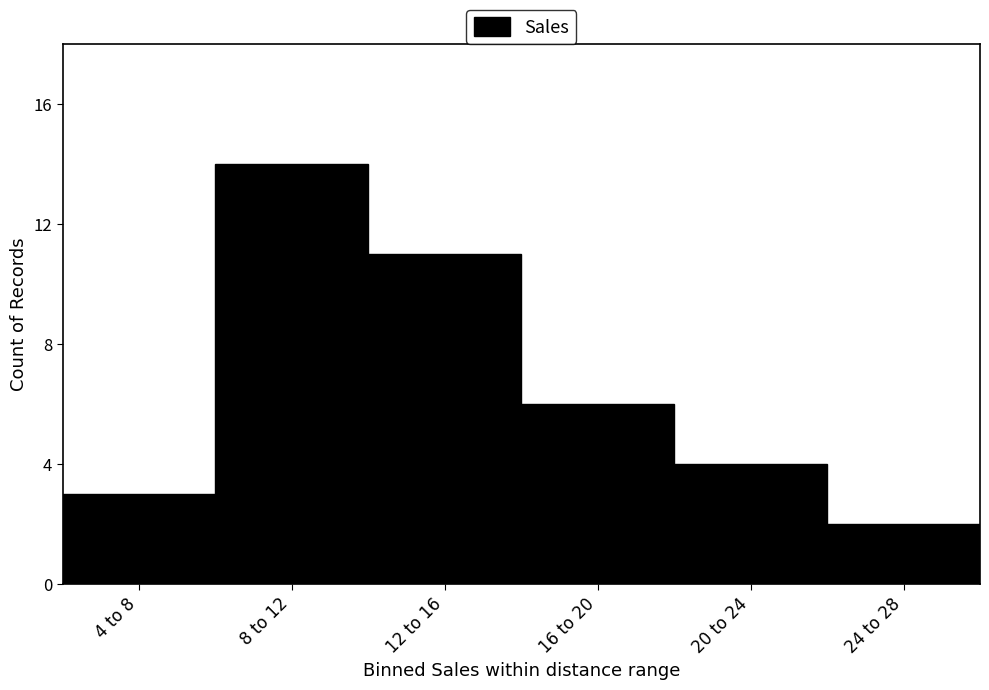

Reading left to right, list all the values displayed in this chart.

3	14	11	6	4	2